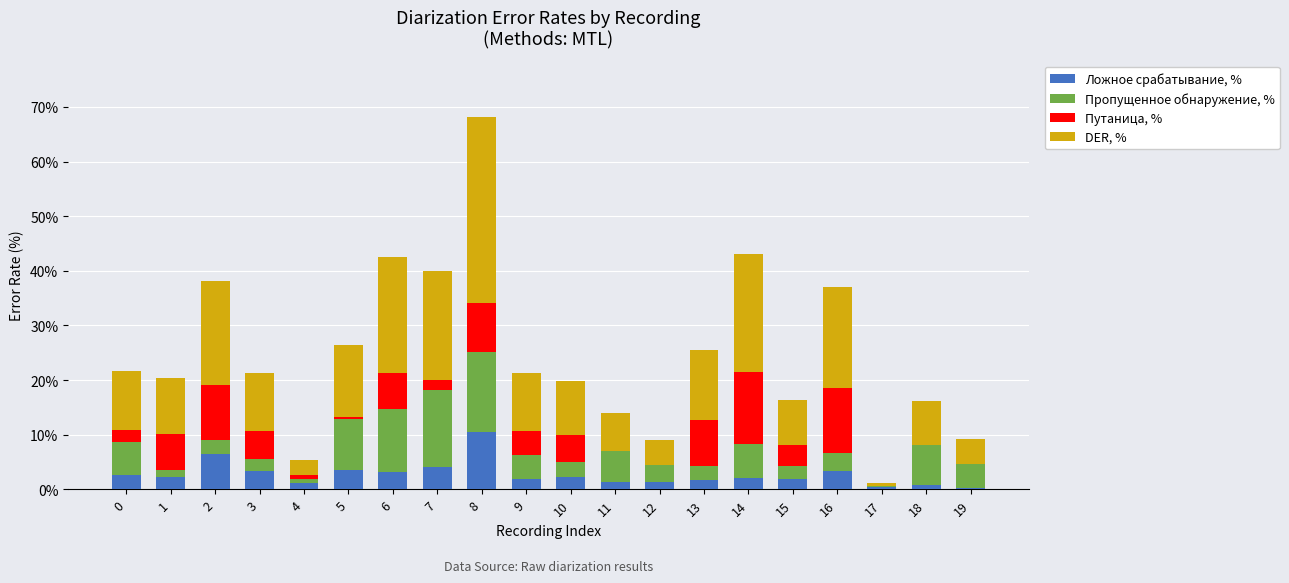

What is the sum of all Ложное срабатывание, % values?

54.6